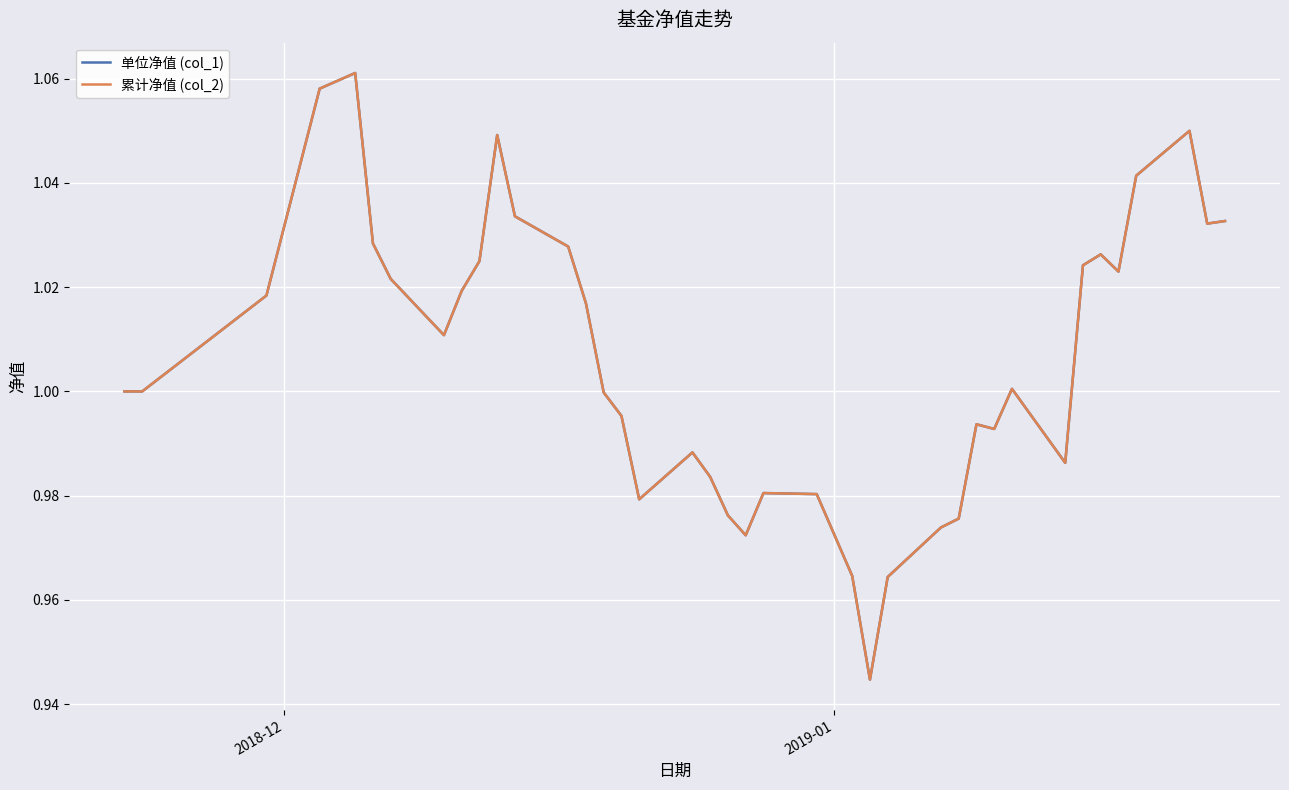

Is this an area chart (filled region under the line)?

No